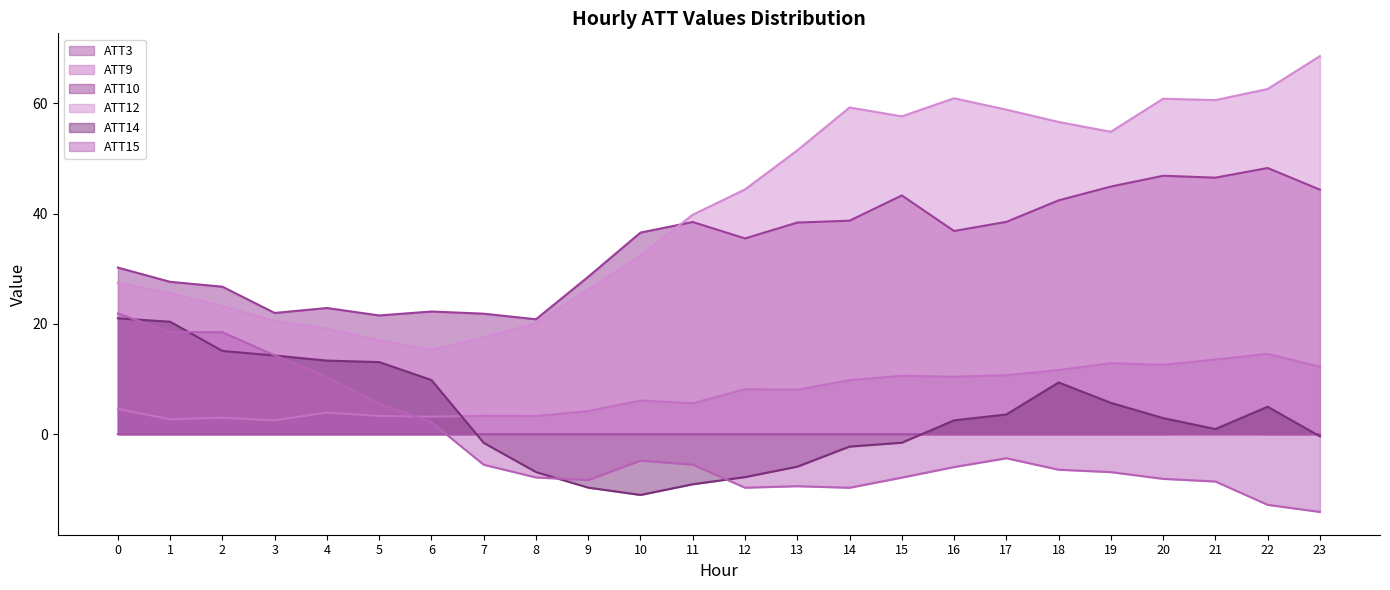

Is it true that ATT12 equals 57.6 at 15?

True